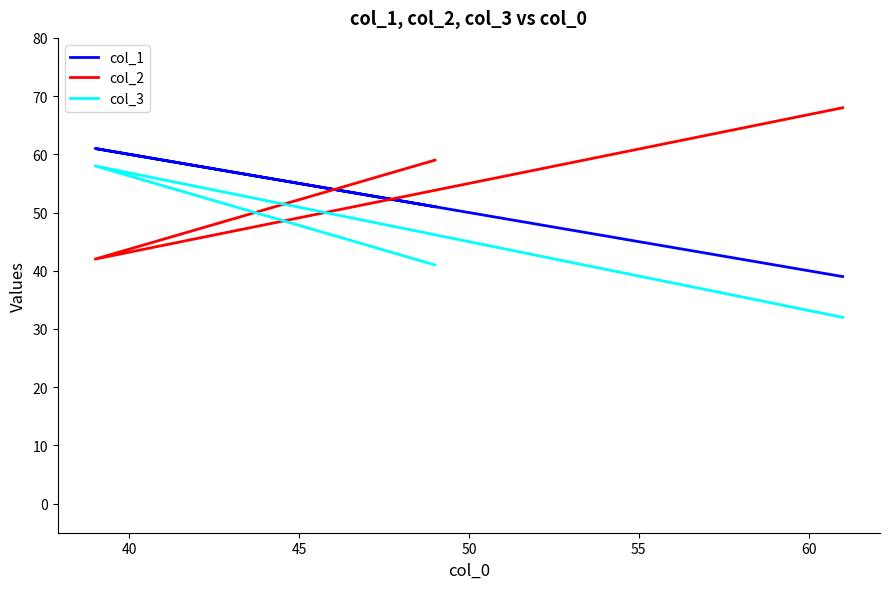

What is the smallest value displayed?

32